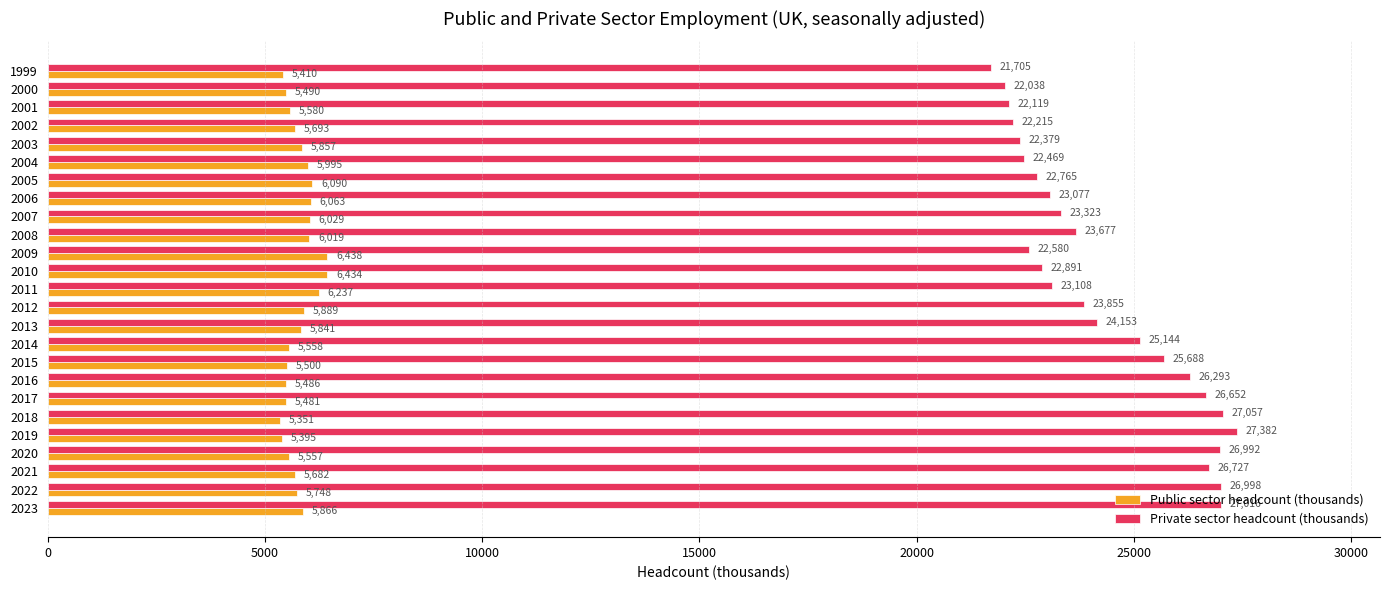

What is the sum of the Public sector headcount (thousands) values at 2010 and 1999?

11844